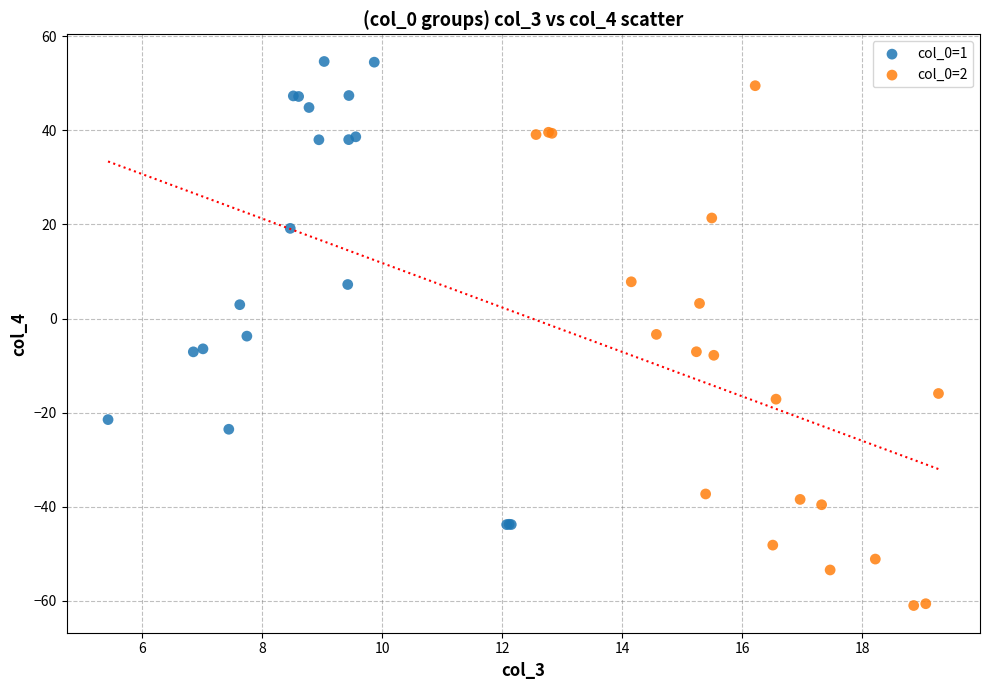

What are all the series names shown in the legend?

col_0=1, col_0=2